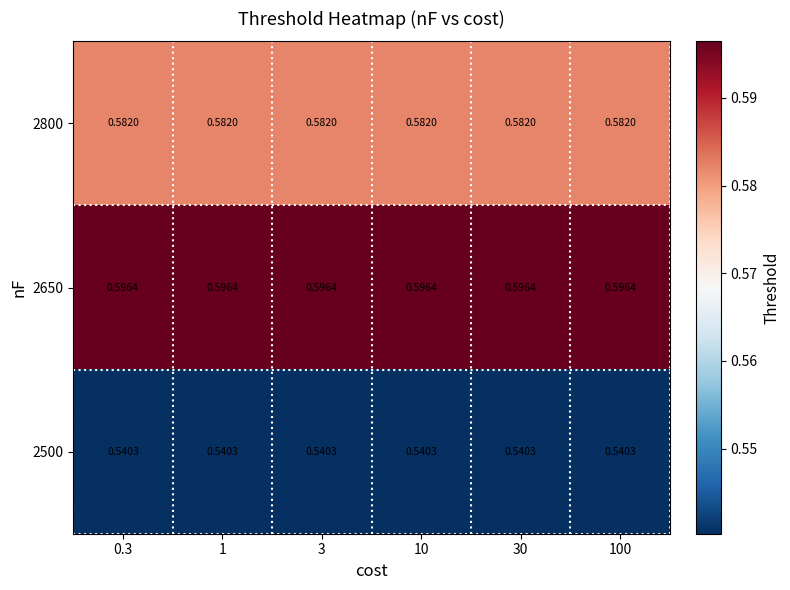

What is the spread (max minus min) of values at 30?

0.1